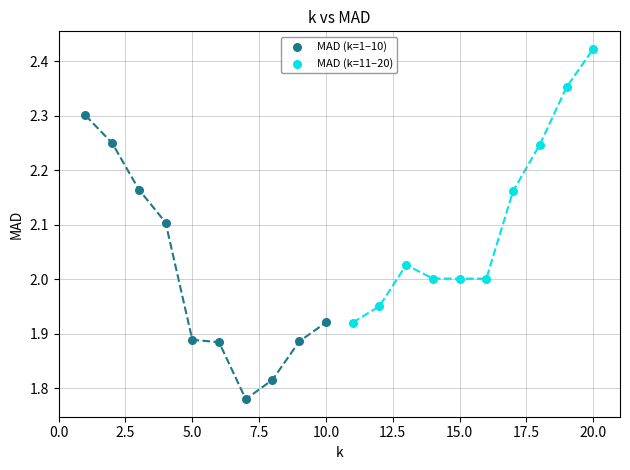

Which series contains the lowest Y value?

MAD (k=1–10)